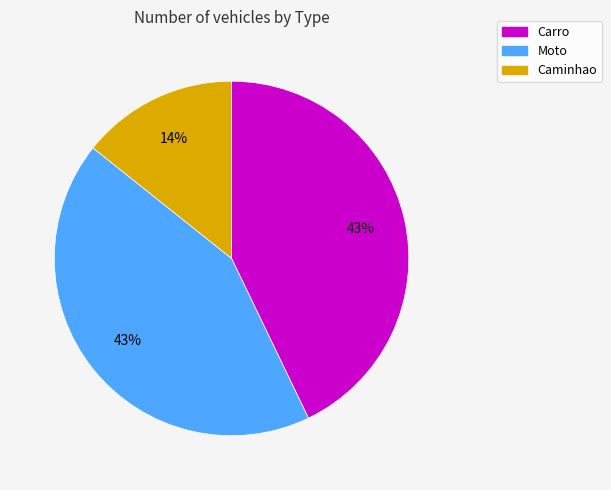

Which slice is the smallest?

Caminhao